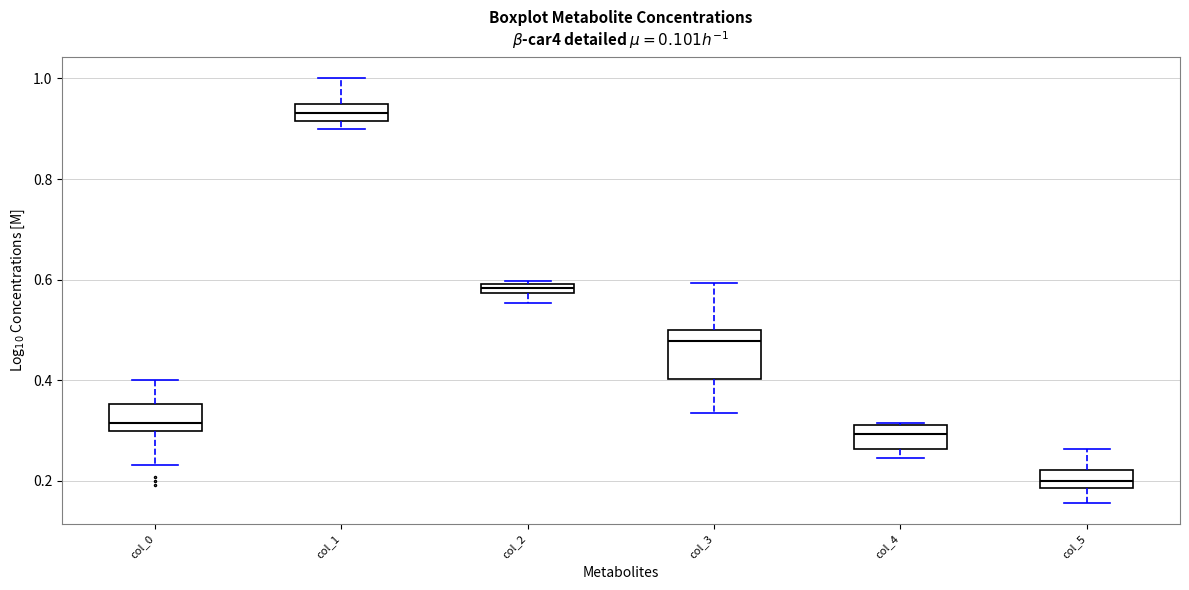

Comparing the boxes themselves (not the whiskers), which one is the tallest?

col_3